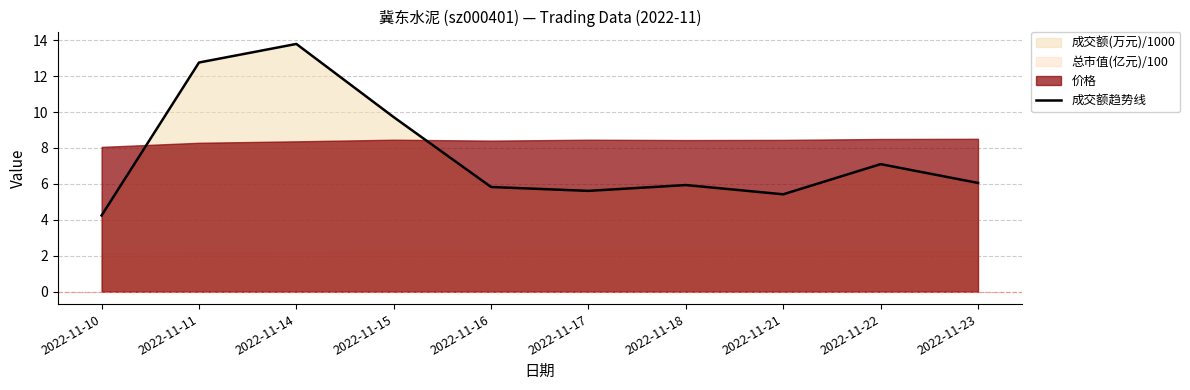

Reading left to right, what are all the values shown in this chart?

2022-11-10=4.2	2022-11-11=12.8	2022-11-14=13.8	2022-11-15=9.7	2022-11-16=5.8	2022-11-17=5.6	2022-11-18=5.9	2022-11-21=5.4	2022-11-22=7.1	2022-11-23=6.1